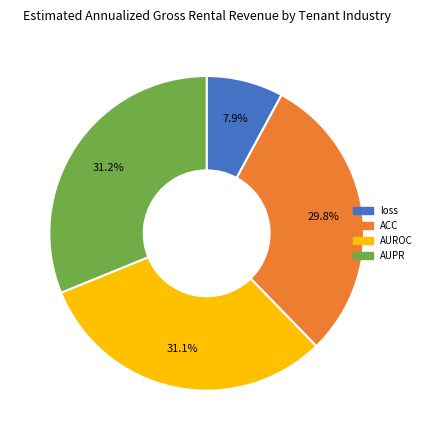

To the nearest percent, what is the average slice percentage?

25%